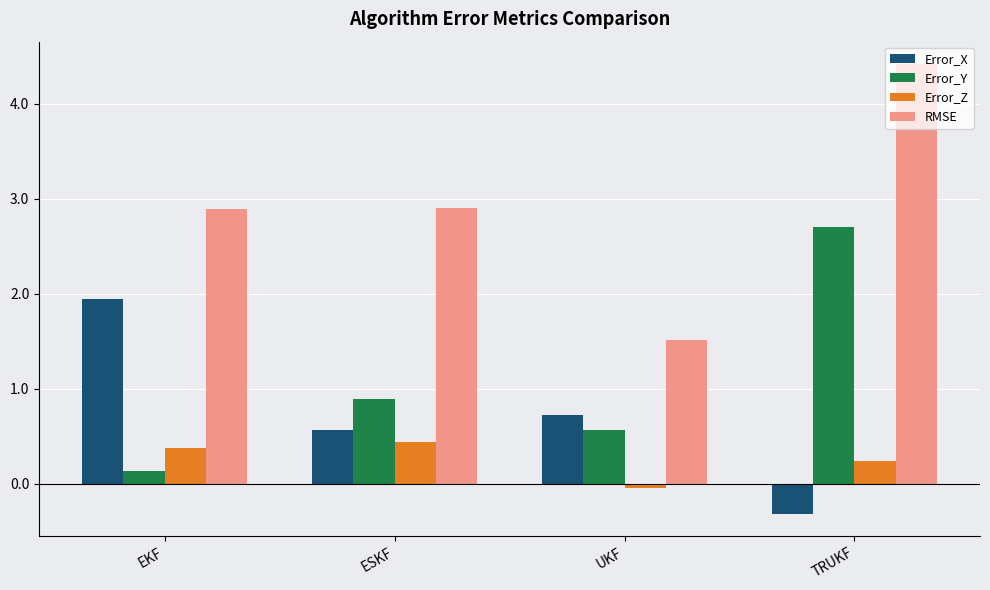

Count the number of categories in the chart.

4